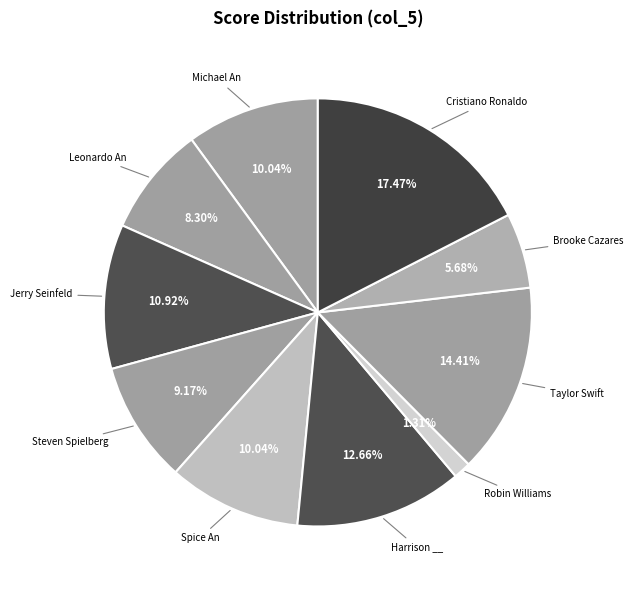

Which category has the biggest portion of the pie?

Cristiano Ronaldo